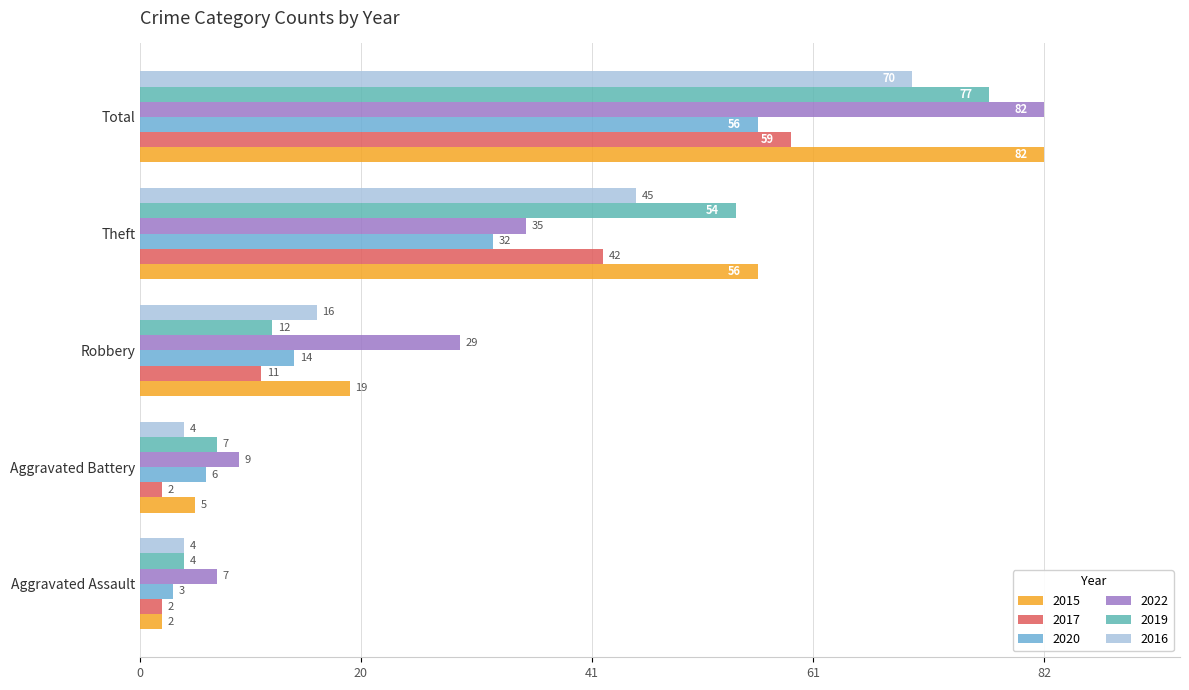

Reading left to right, list all the values displayed in this chart.

2015: 2	5	19	56	82
2017: 2	2	11	42	59
2020: 3	6	14	32	56
2022: 7	9	29	35	82
2019: 4	7	12	54	77
2016: 4	4	16	45	70